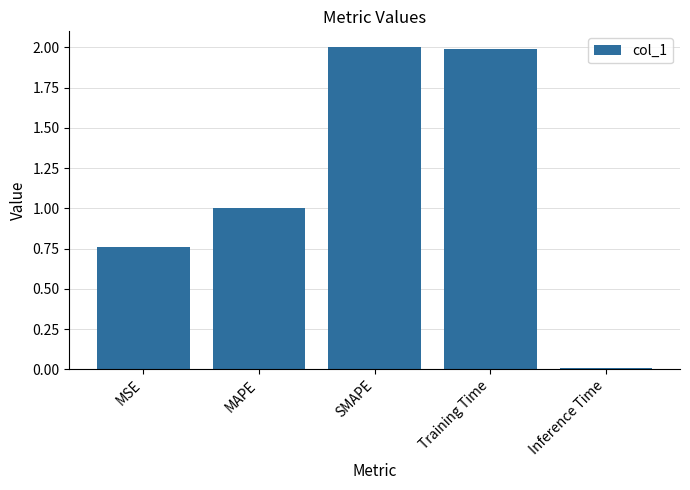

What is the average value?

1.2